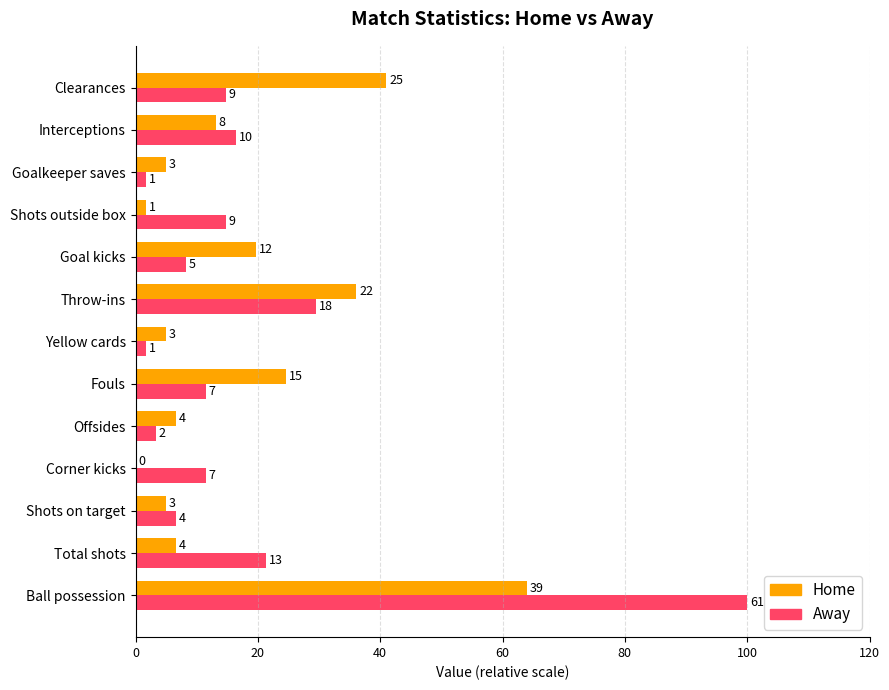

What is the value of the Home bar at the 1st from the left?

63.9